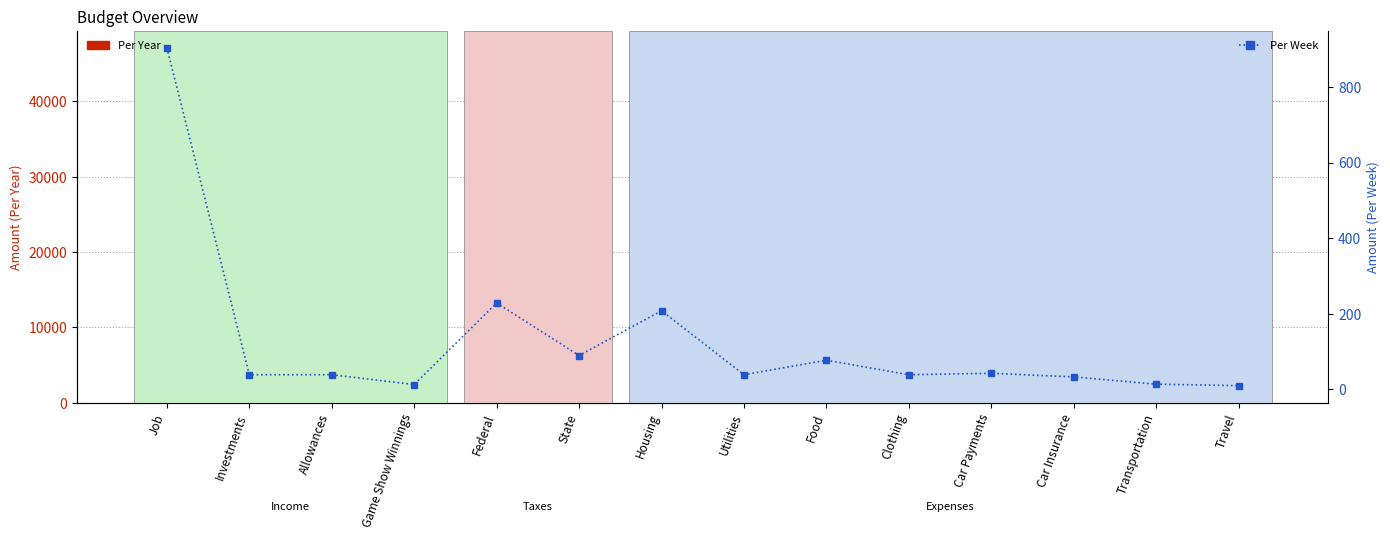

List the series in order of their peak value, highest first.

Per Year, Per Week